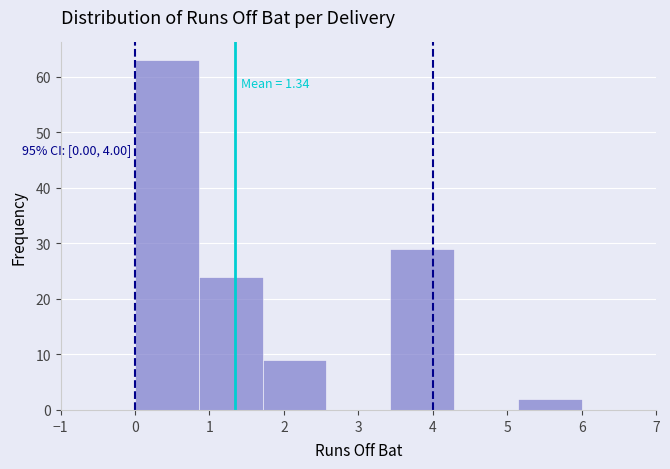

Which range on the x-axis has the tallest bar?

0.0 to 0.9